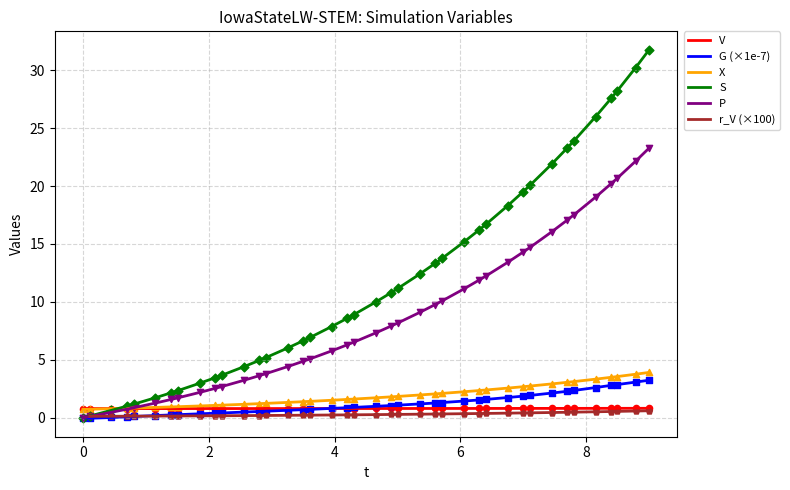

Which series has the largest total across all categories?

S